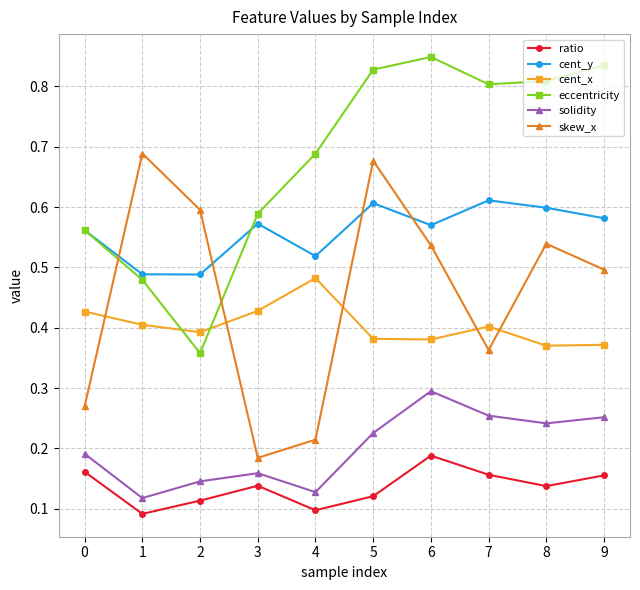

In eccentricity, how many points are lower than both neighbors (excluding endpoints)?

2